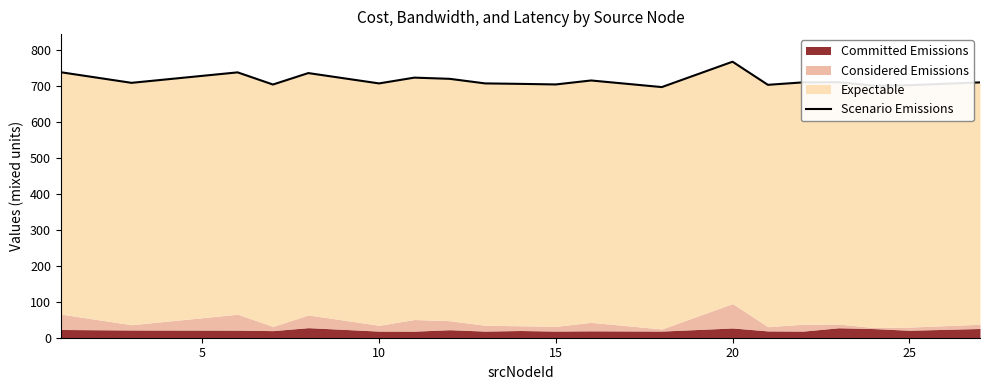

Is it true that the value at 18 is 374.4?

False